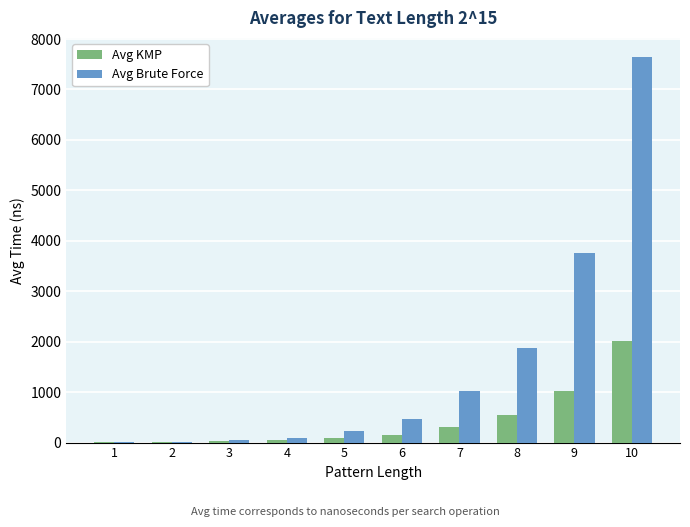

Where is Avg Brute Force nearest to the value 3822?

9